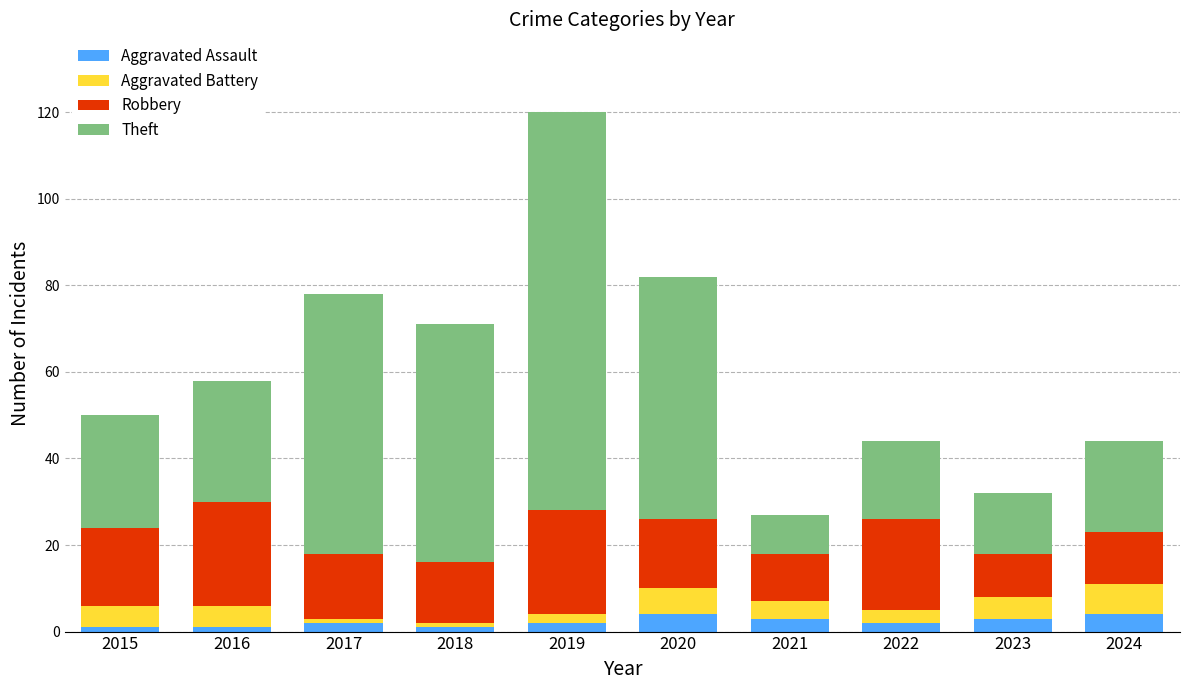

Read the Aggravated Assault value at 2021.

3